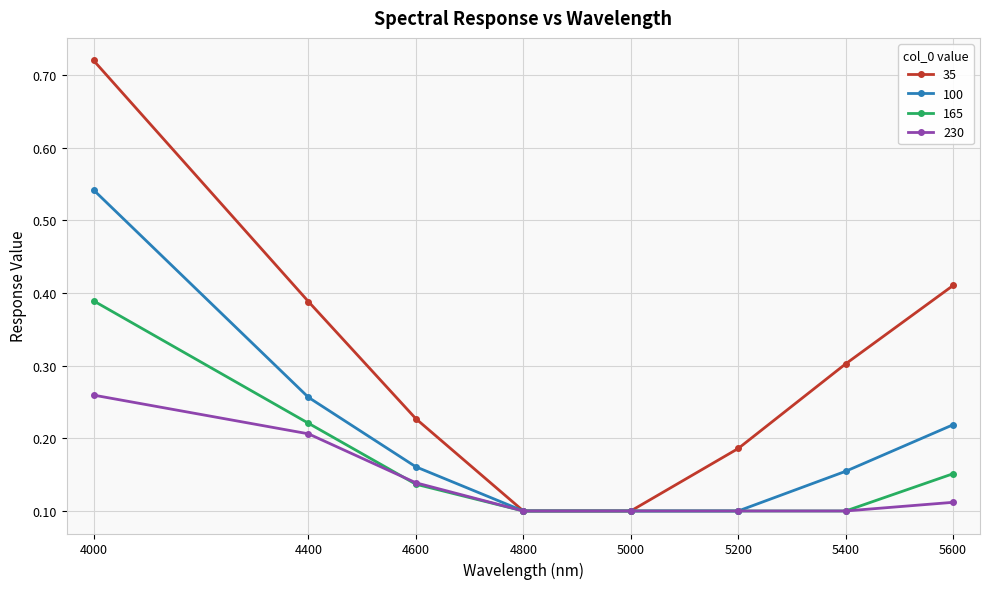

How many 230 values are between 0 and 1?

8